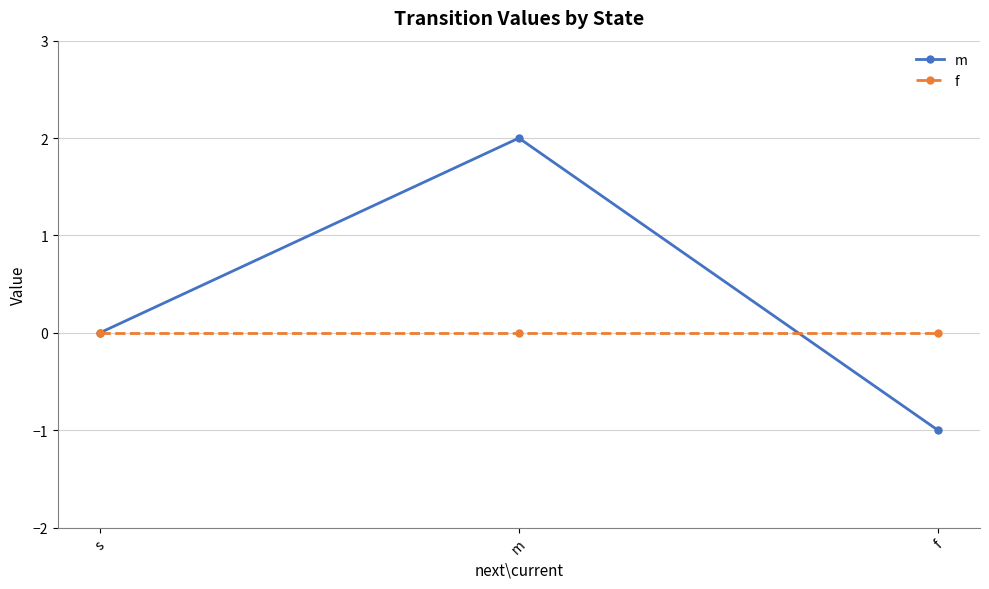

Count the number of categories in the chart.

3